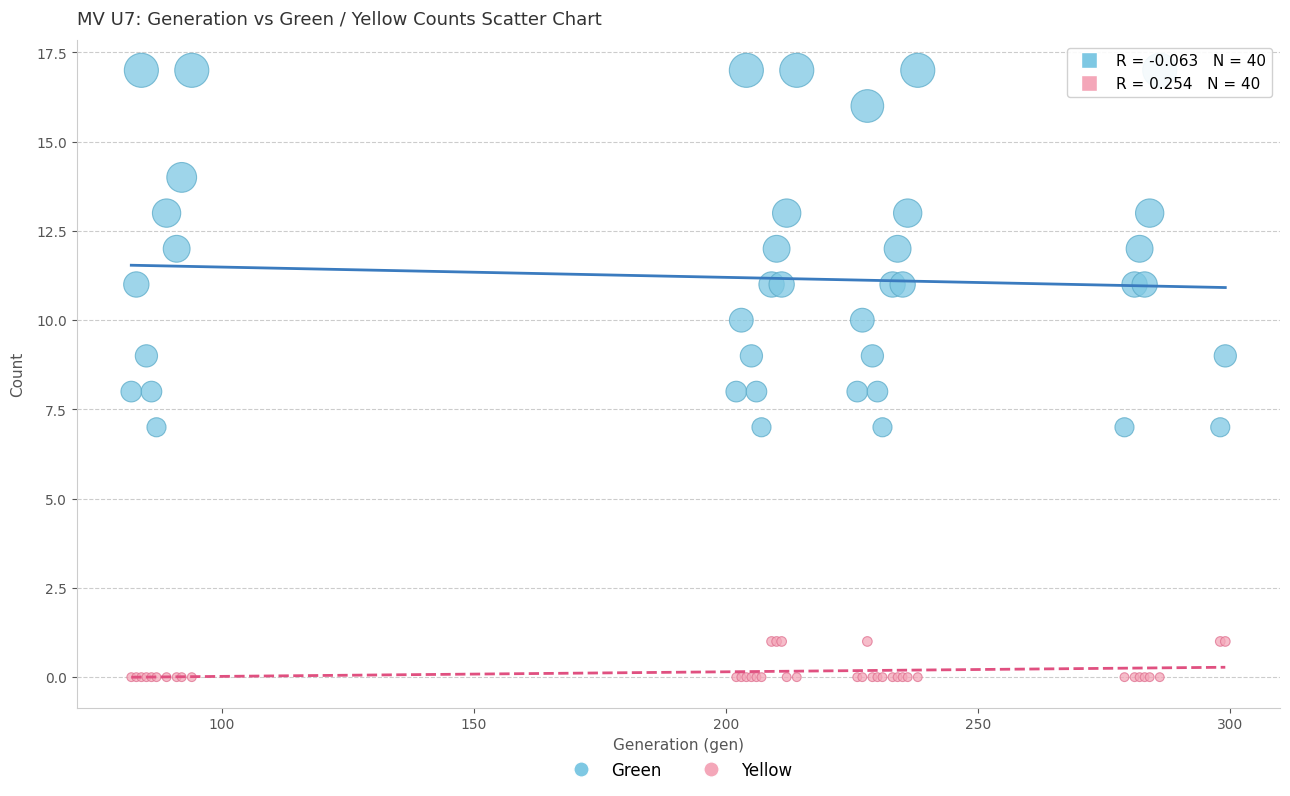

Which series contains the highest Y value?

Green